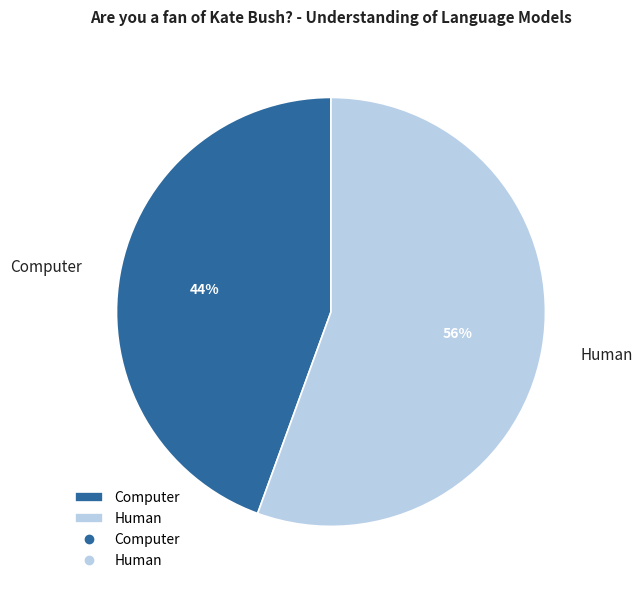

To the nearest percent, what portion does Computer represent?

44%